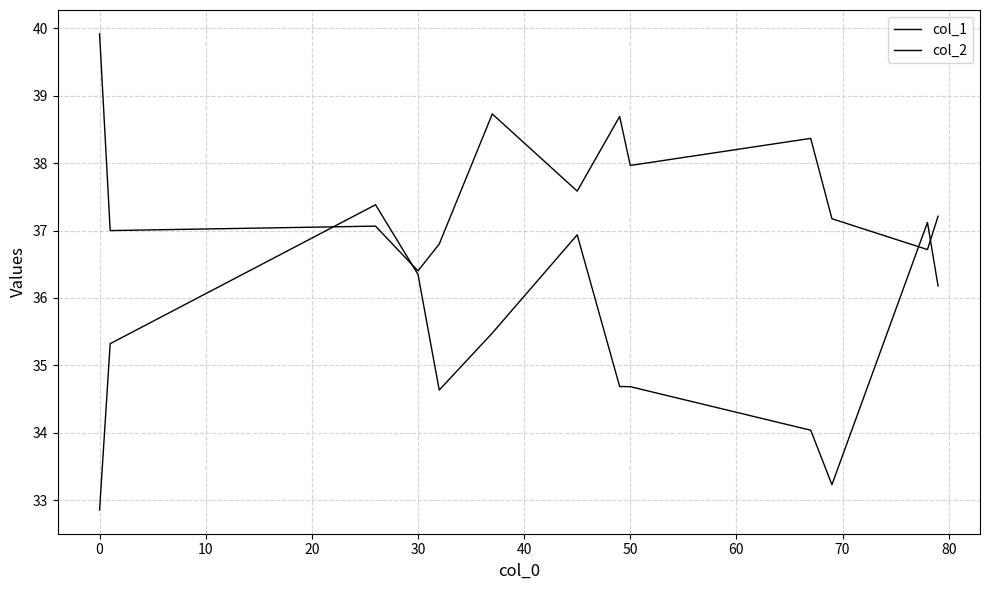

Does the chart have visible grid lines?

Yes